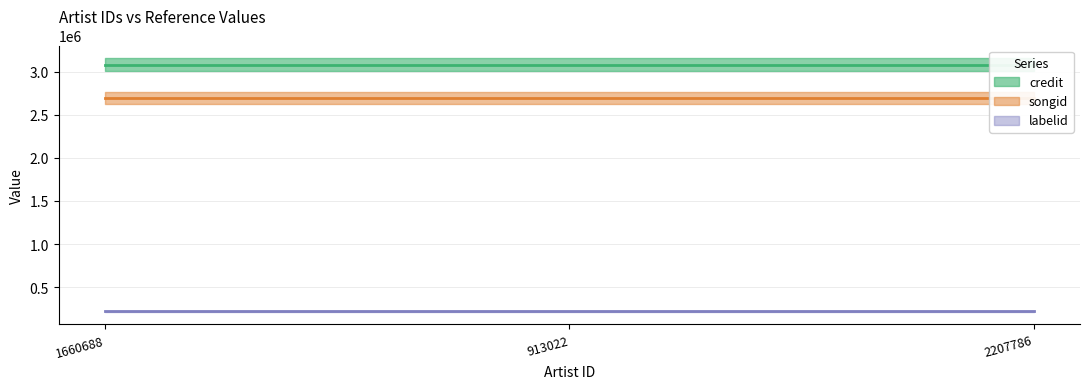

The songid (line) series shows 1421948 at 2207786. True or false?

False